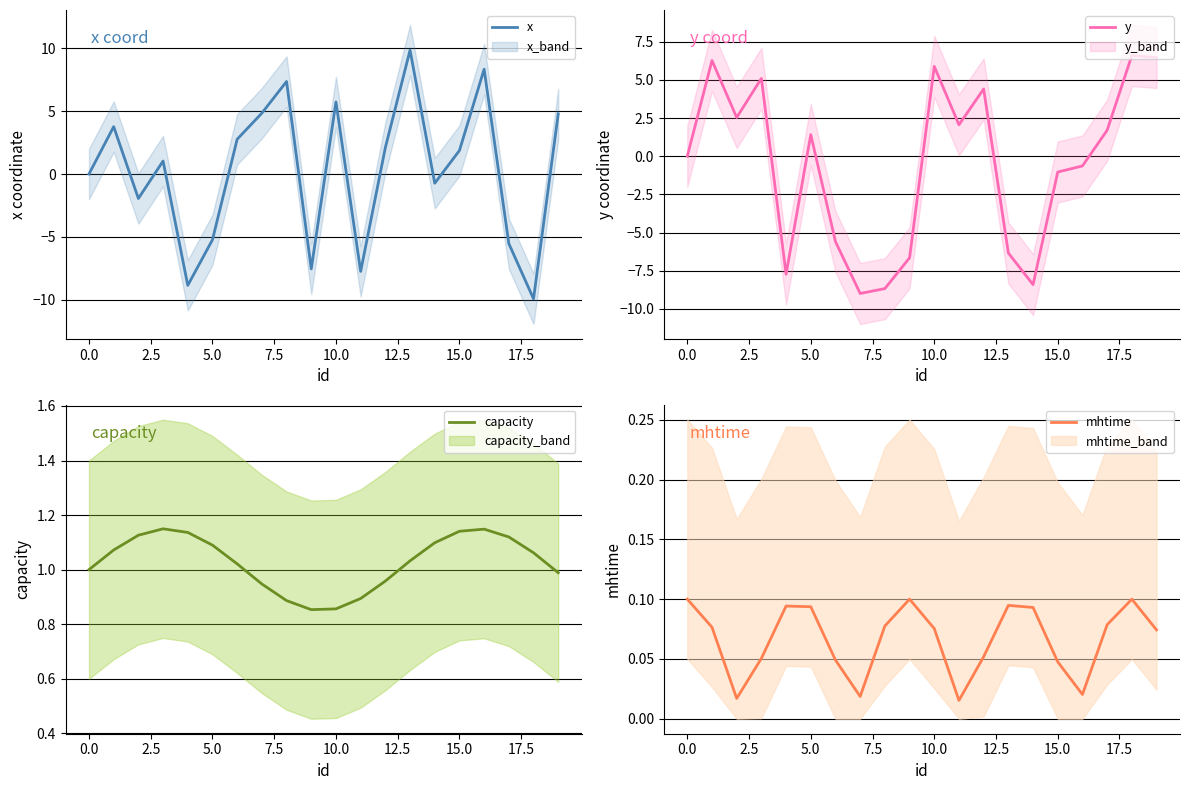

Which has a higher value, 15 or 18?

15